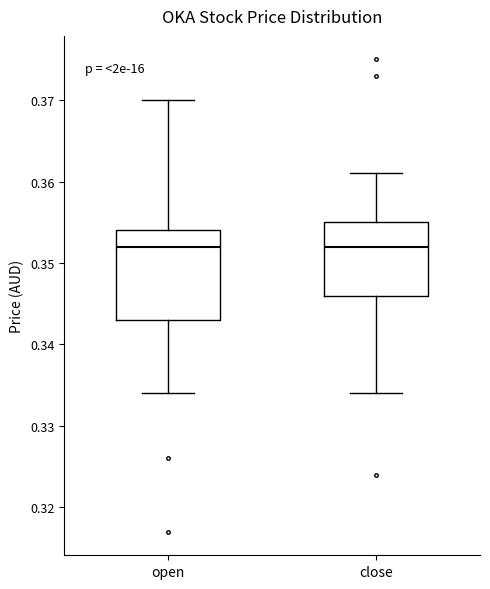

Reading left to right, read every box against the y-axis: the position of its median line, the range the box covers, and the ends of its whiskers. The values are not printed on the chart, so give them approximately, as read against the axis.

open: median 0.352, box 0.343 to 0.354, whiskers 0.334 to 0.370
close: median 0.352, box 0.346 to 0.355, whiskers 0.334 to 0.361